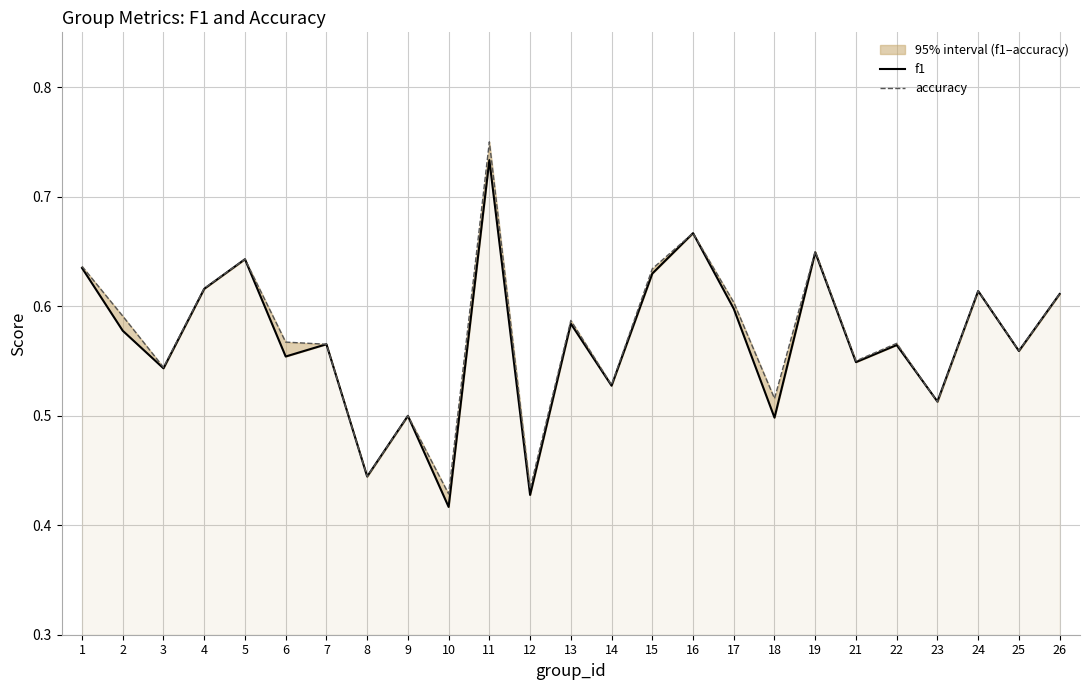

Is the value of f1 at 15 greater than the value of accuracy at 6?

Yes